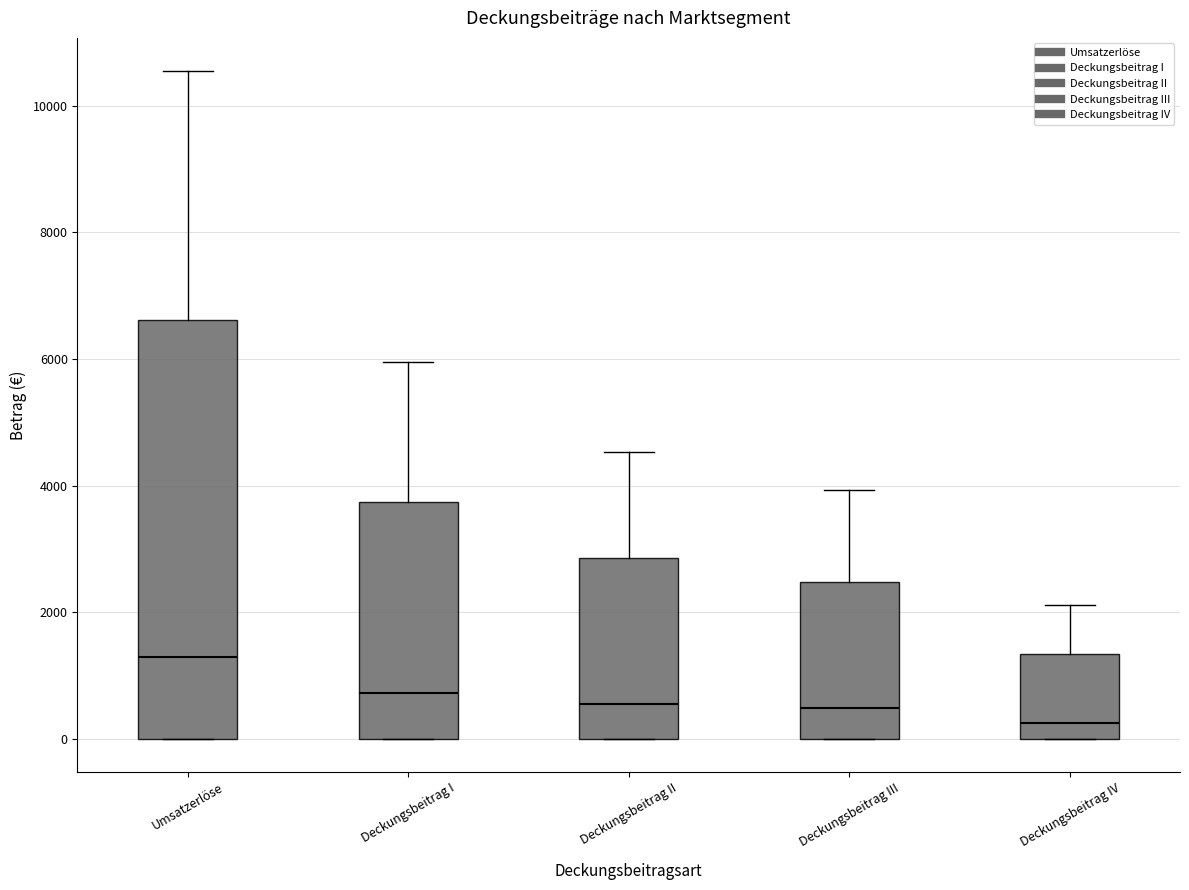

Where is the upper edge of the box for Deckungsbeitrag III on the y-axis? The values are not printed on the chart, so give them approximately, as read against the axis.

2400